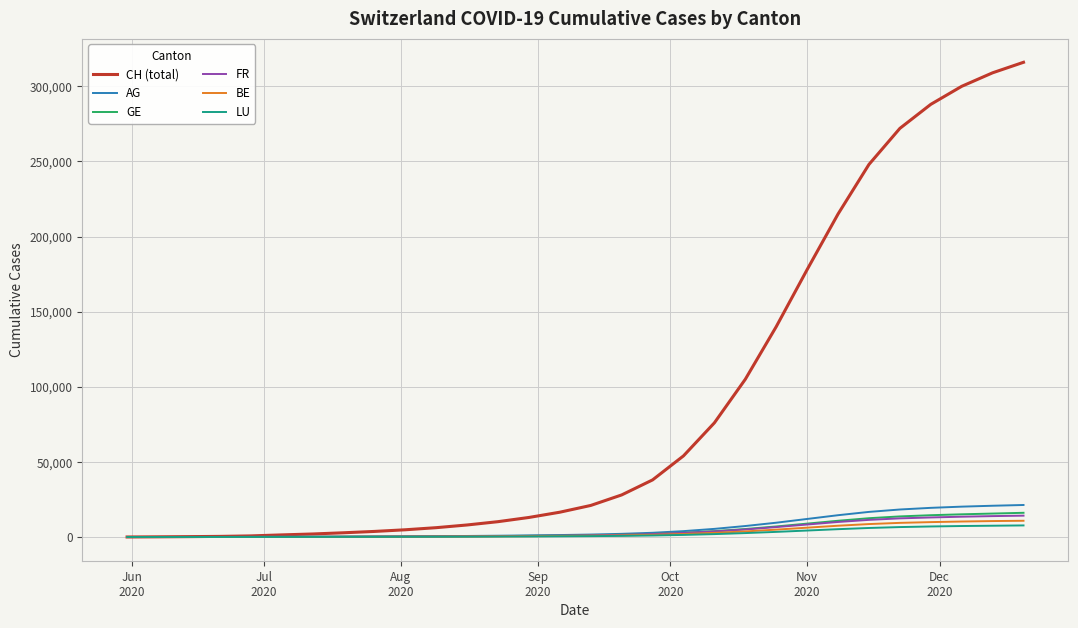

Which series has the widest spread of values?

CH (total)